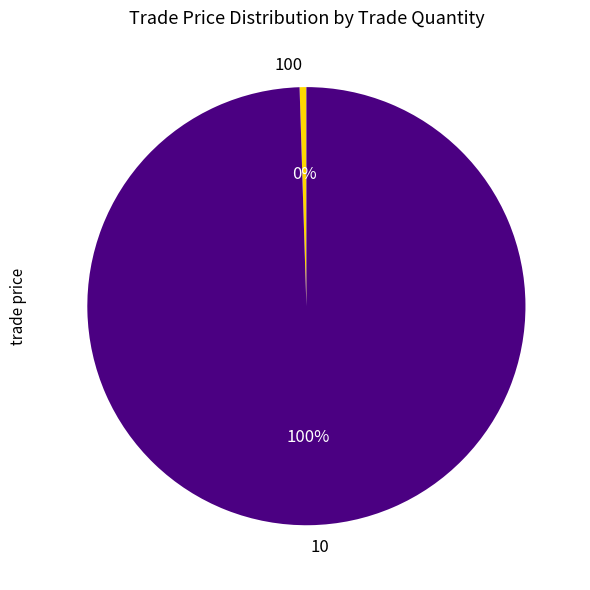

Count the number of slices in the pie.

2